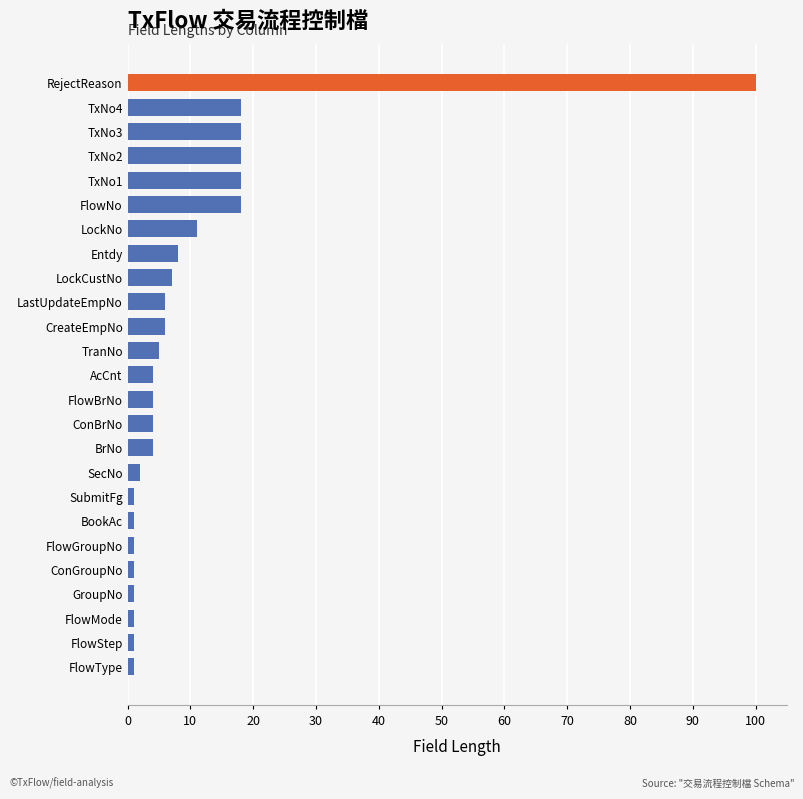

How many categories are shown in the chart?

25